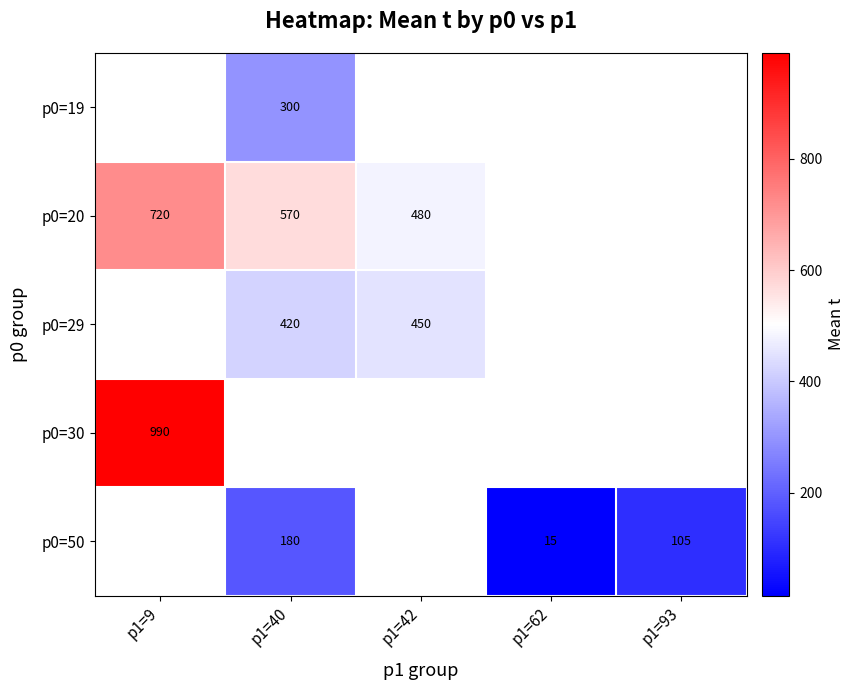

The p0=50 series shows 180 at p1=40. True or false?

True